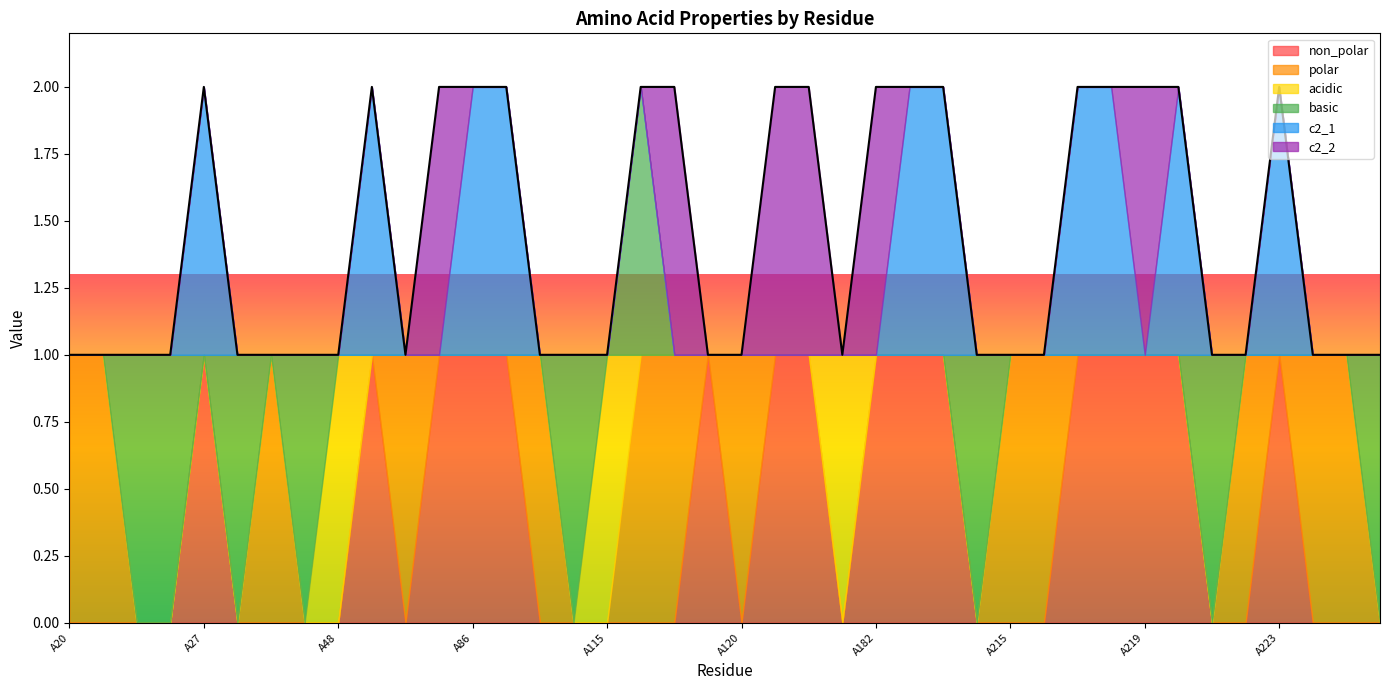

How many categories are shown in the chart?

40